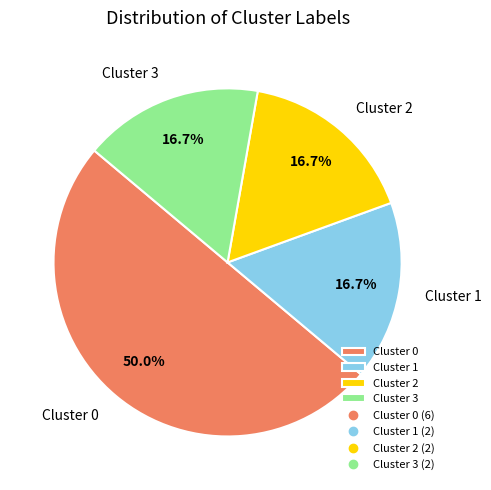

The Cluster 3 slice represents 17% of the pie. True or false?

True